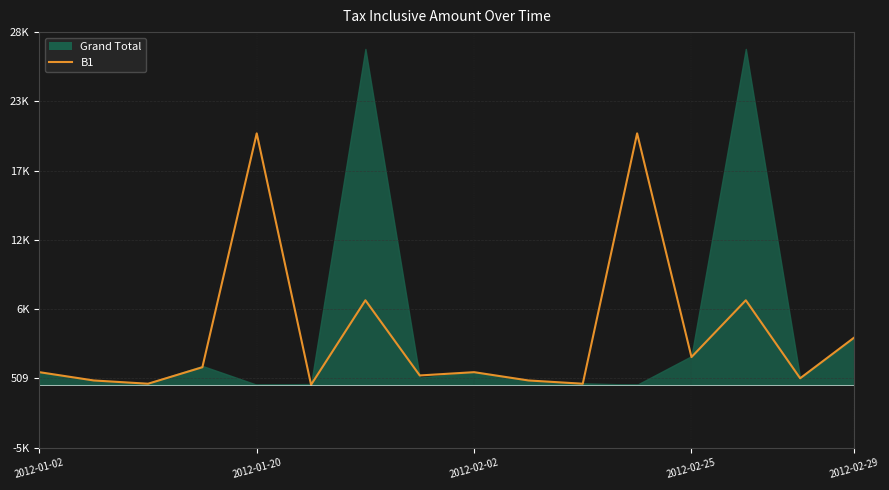

True or false: there are more than 2 points higher than both neighbors.

True